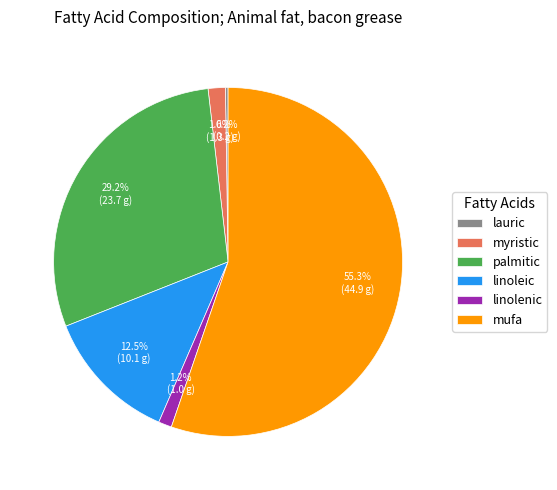

What is the largest slice in the pie chart?

mufa